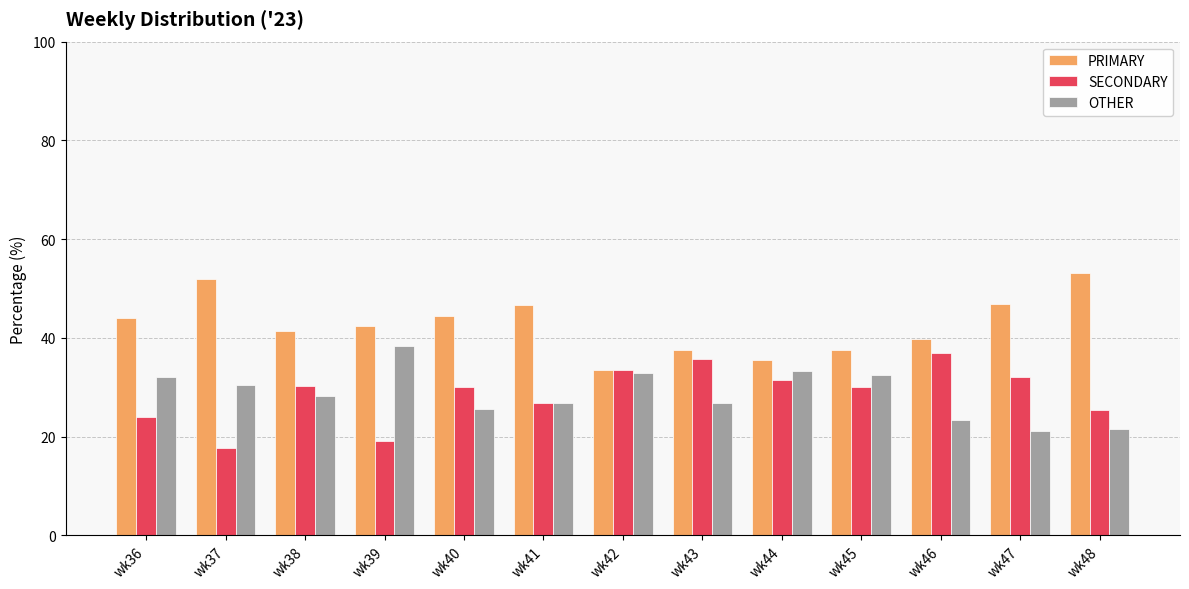

Count the number of data series in this chart.

3